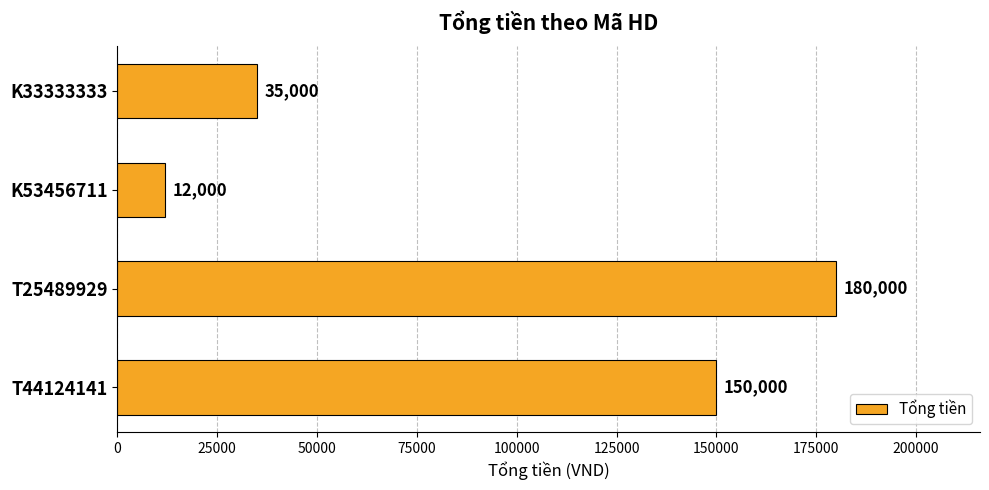

True or false: the data shows 54955 at K33333333.

False